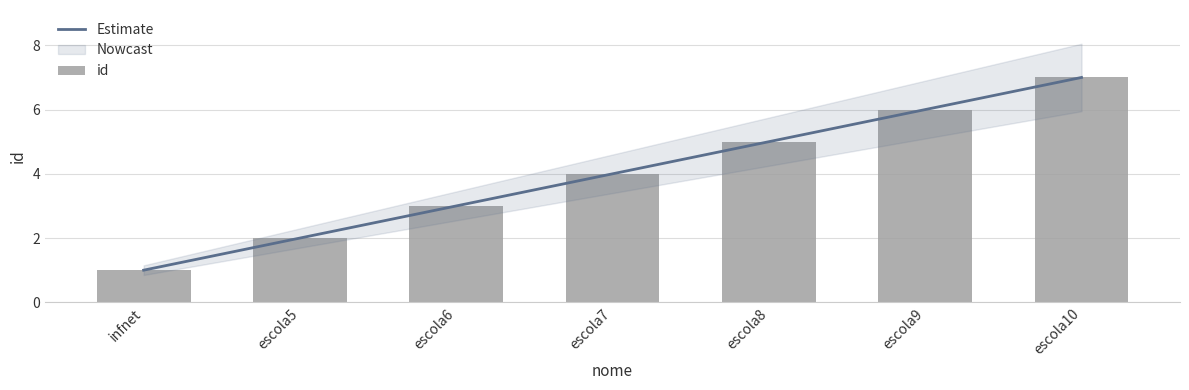

True or false: id has a value of 4 at escola6.

False